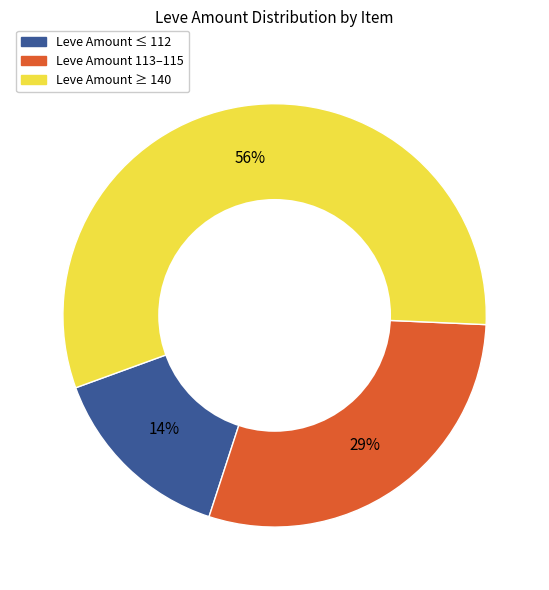

Does Leve Amount ≥ 140 account for over 50% of the chart?

Yes